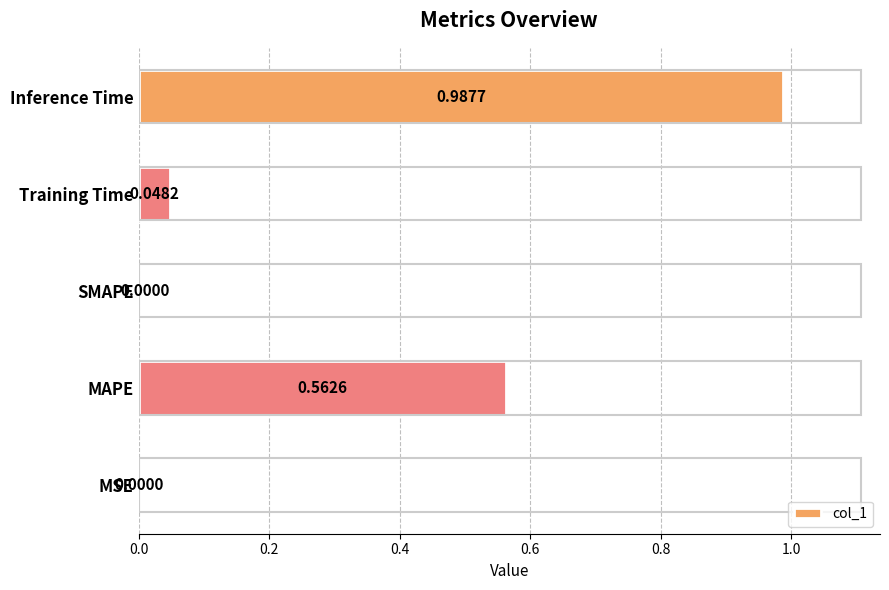

Between Training Time and MSE, which is larger?

Training Time